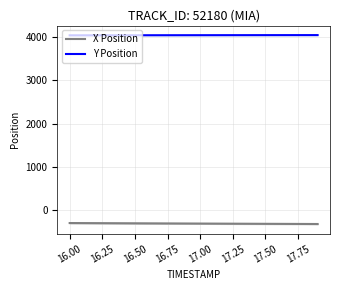

Is the value of Y Position at 17.50 greater than the value of X Position at 17.00?

Yes